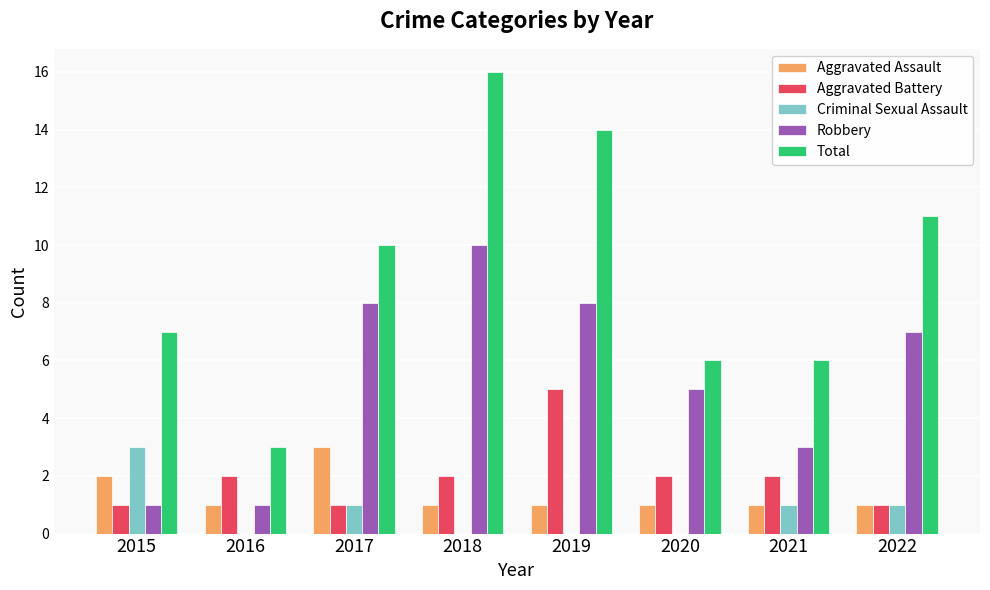

Between 2015 and 2016, which series saw the biggest shift?

Total